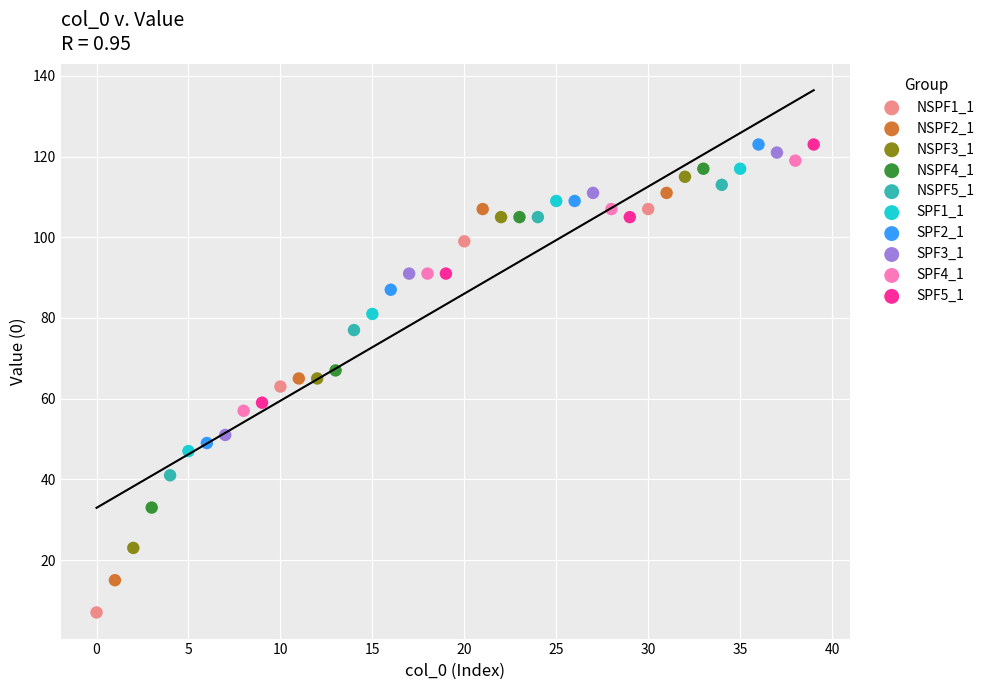

Which series reaches the minimum Y coordinate?

NSPF1_1